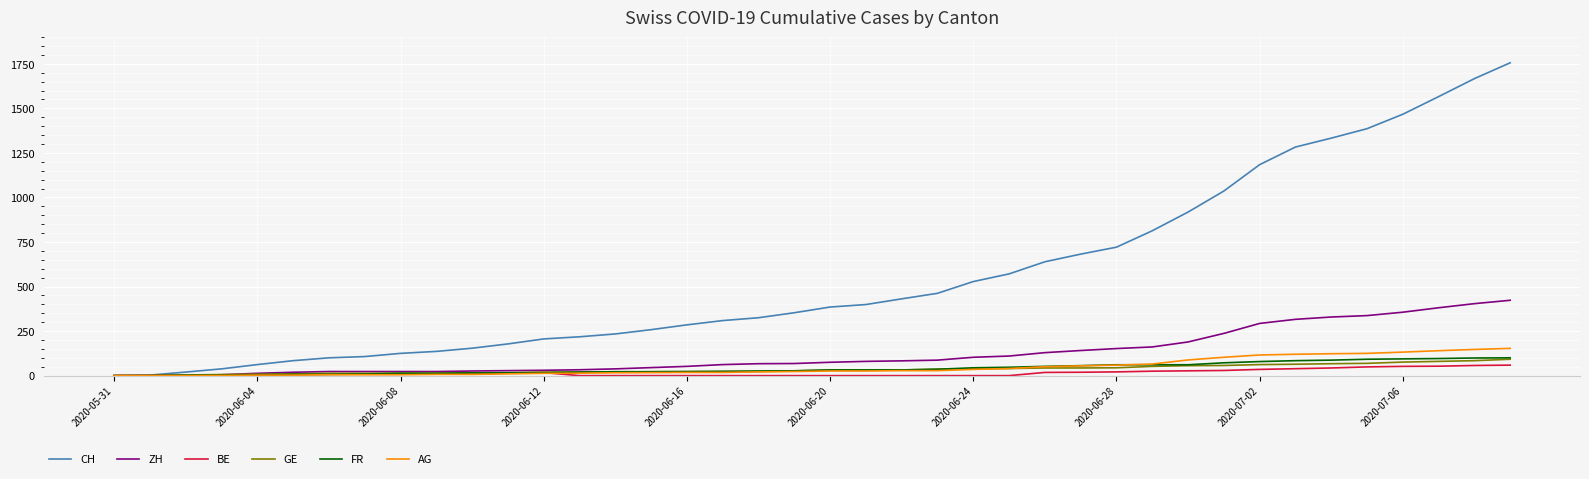

Which series has the largest range (max minus min)?

CH